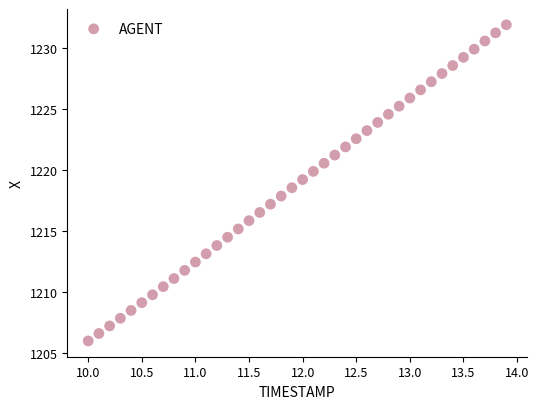

What is the range of Y values (max minus min)?

25.9